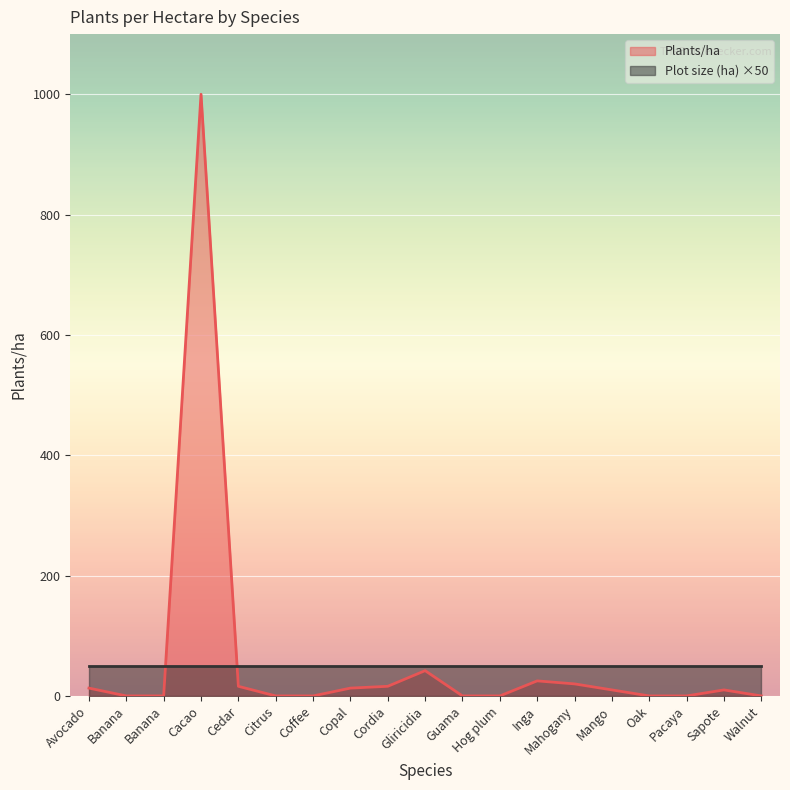

Reading right to left, list all the values displayed in this chart.

Walnut=0	Sapote=10	Pacaya=0	Oak=0	Mango=10	Mahogany=20	Inga=25	Hog plum=0	Guama=0	Gliricidia=42	Cordia=16	Copal=13	Coffee=0	Citrus=0	Cedar=16	Cacao=1000	Banana=0	Banana=0	Avocado=13